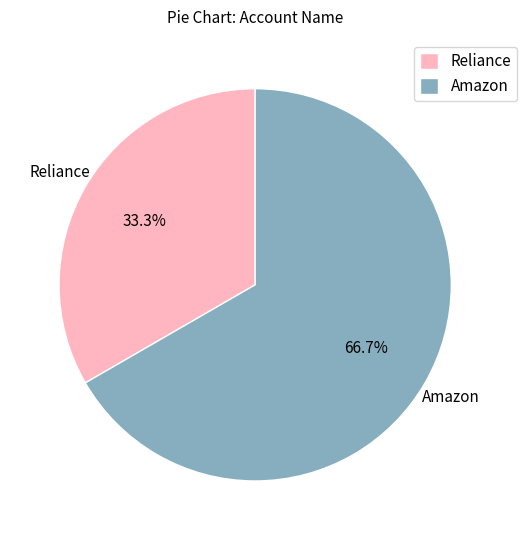

What portion of the pie excludes Amazon?

33.3%